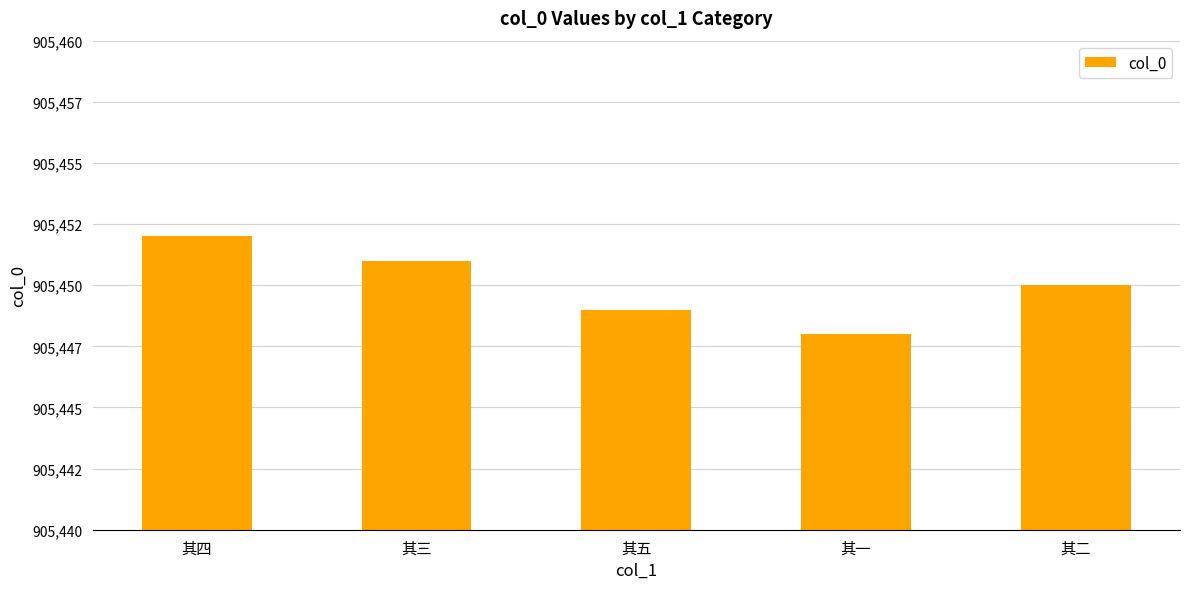

What is the ratio of the value at 其三 to the value at 其一?

1.0